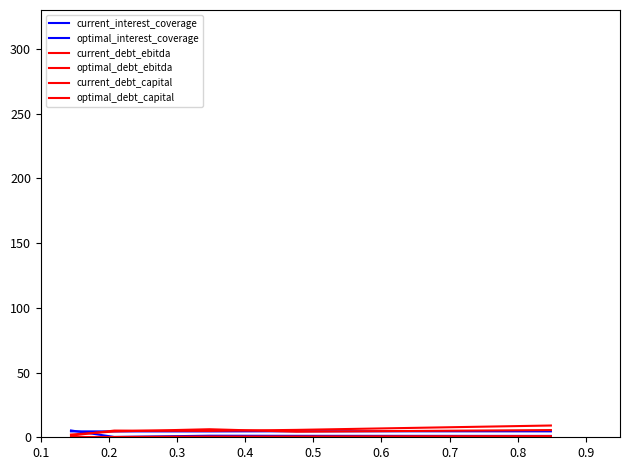

Rank the series by their maximum value, from highest to lowest.

current_debt_ebitda, optimal_debt_ebitda, current_interest_coverage, optimal_interest_coverage, current_debt_capital, optimal_debt_capital